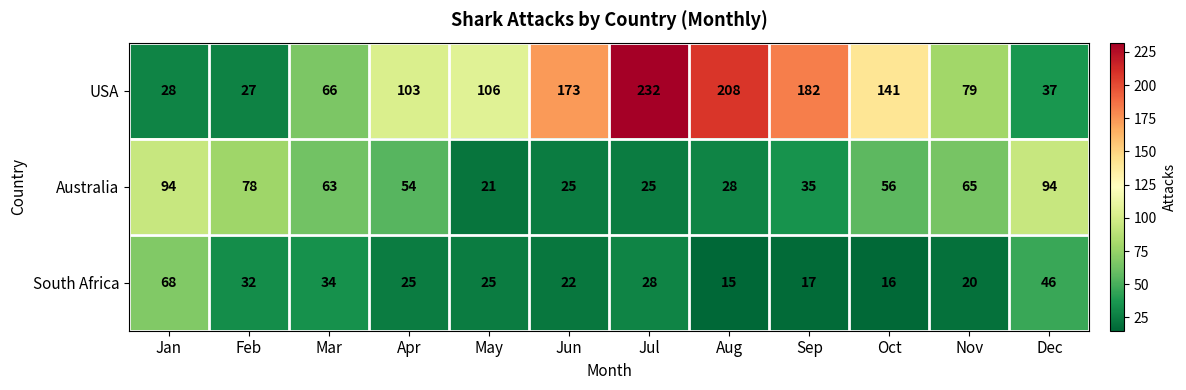

What is the difference between the maximum and second lowest values in the Australia series?

69